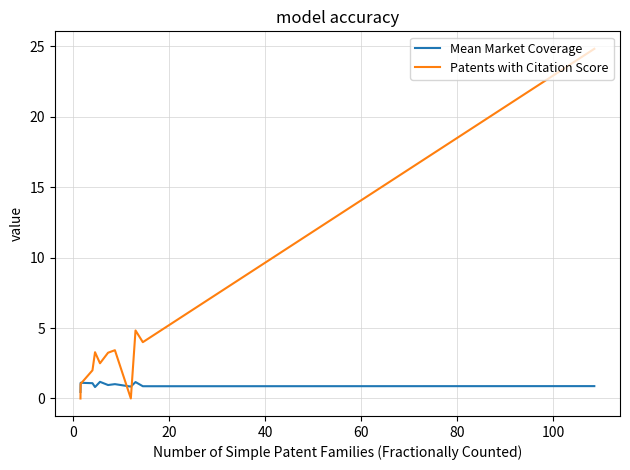

At how many categories does at least one series exceed 22?

1